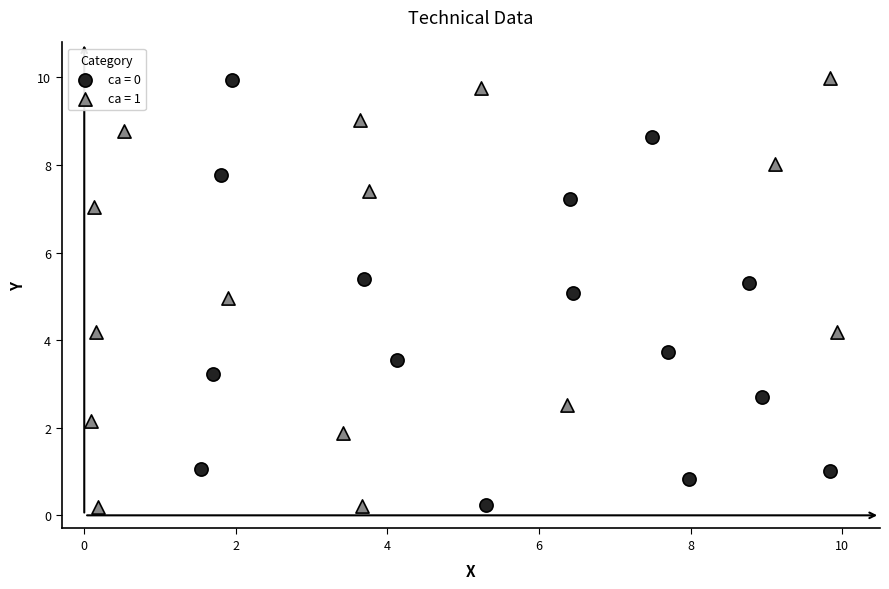

Which series has the widest spread of Y values?

ca = 1